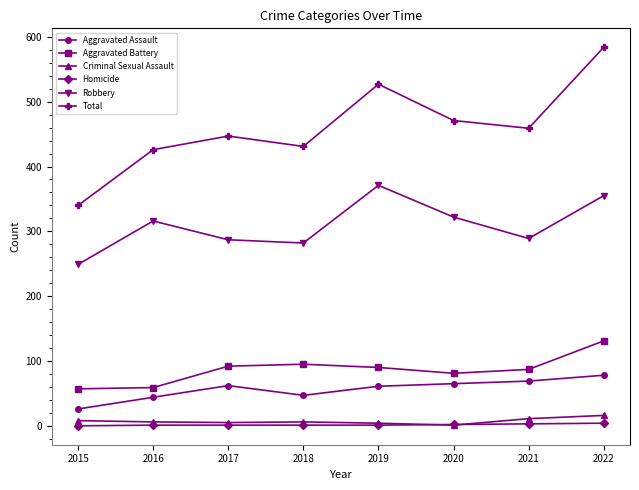

What is the maximum value shown in the chart?

584